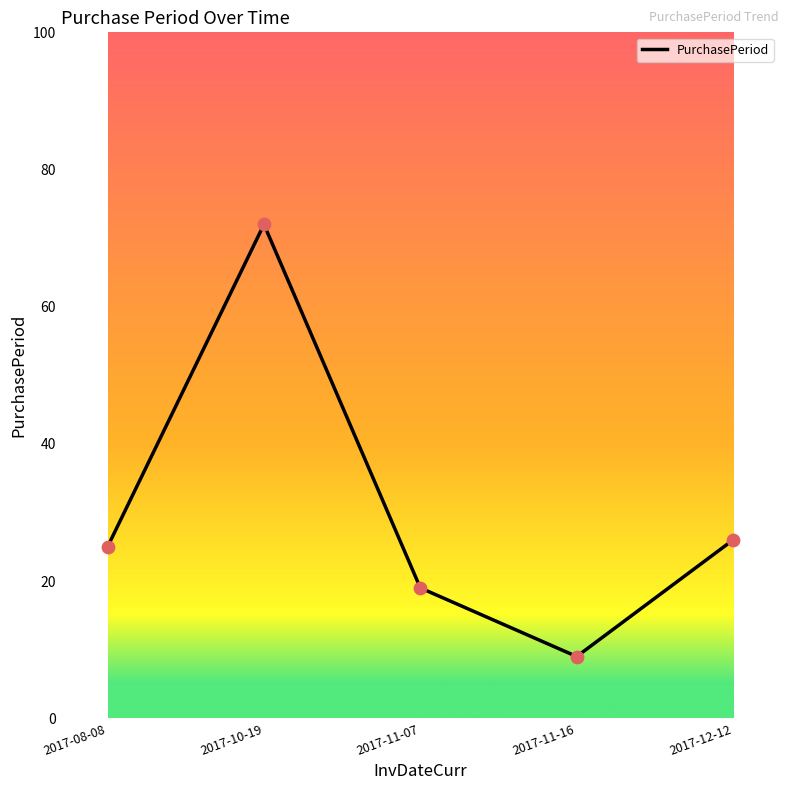

Between 2017-11-07 and 2017-10-19, which is larger?

2017-10-19